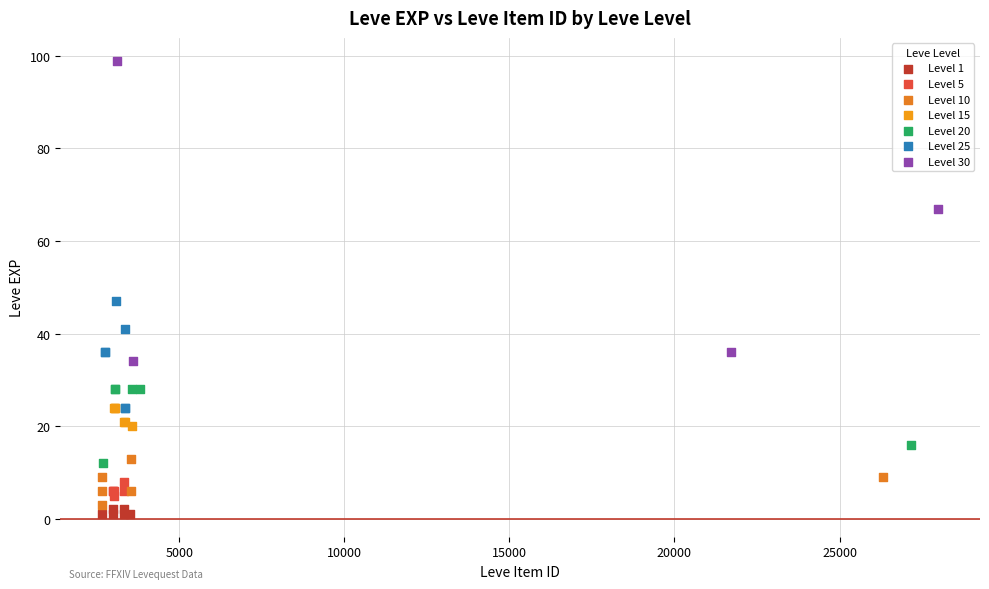

Which series contains the highest Y value?

Level 30